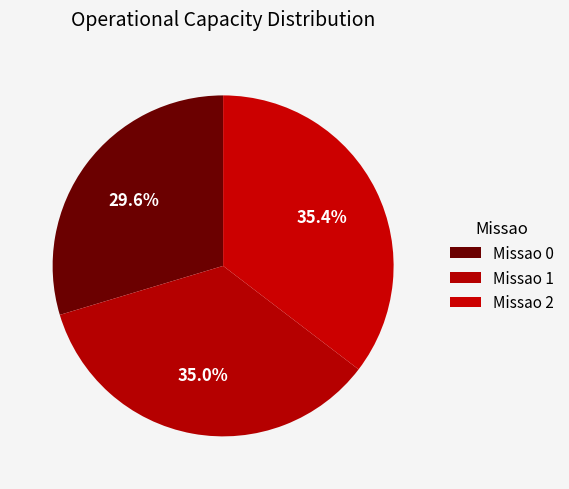

Is there a majority slice in this chart?

No